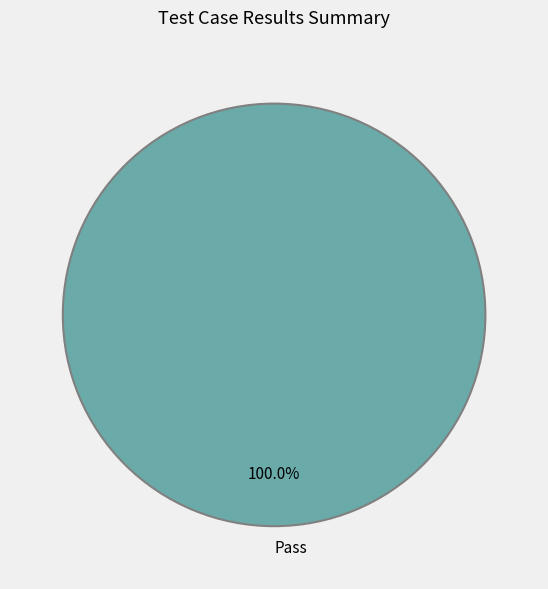

Is Pass the majority of the pie?

Yes